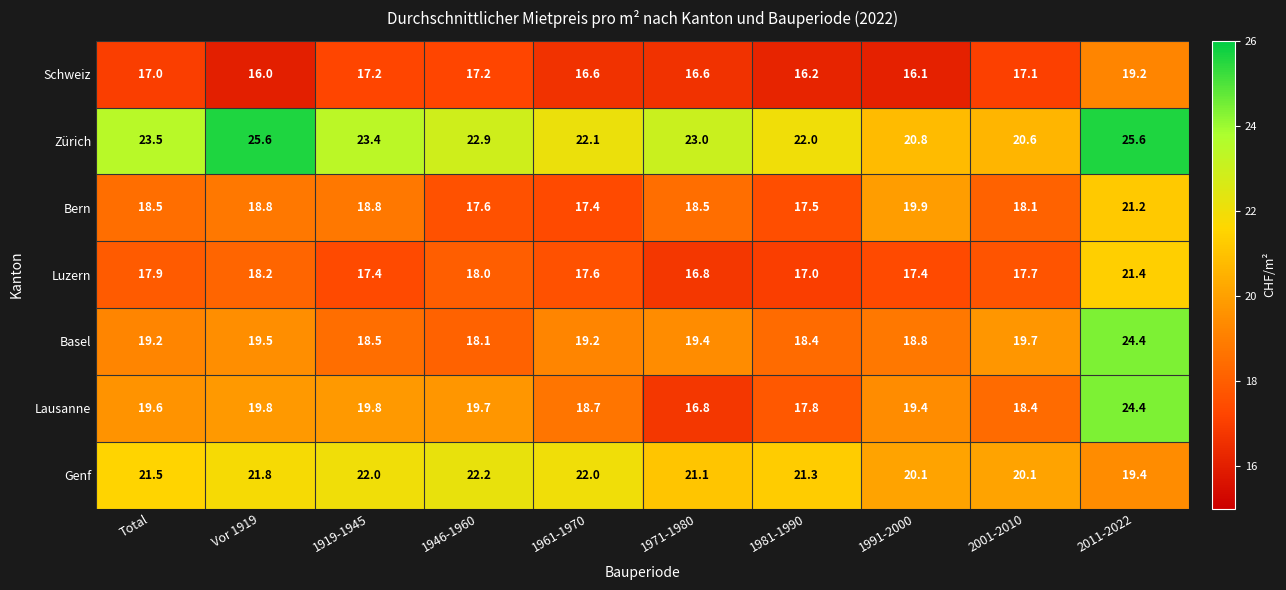

True or false: Schweiz has a value of 11.0 at 1971-1980.

False